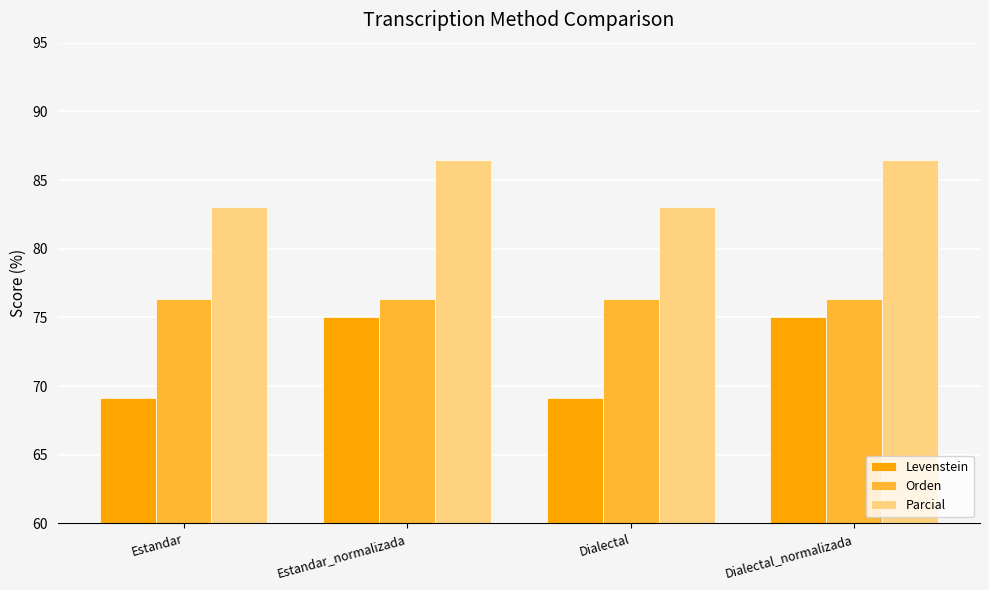

Which series has the largest total across all categories?

Parcial